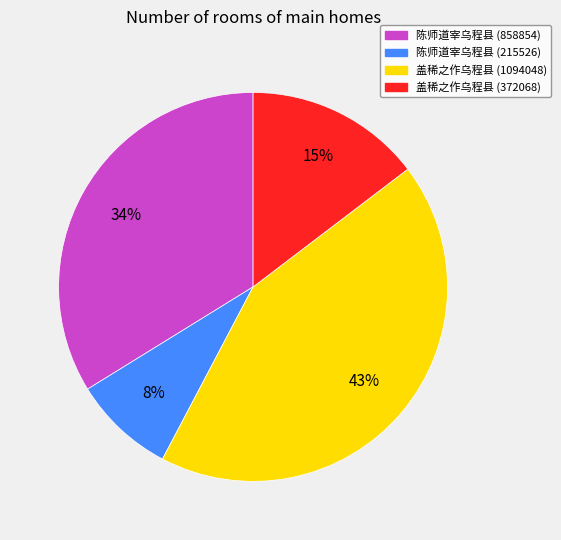

What percentage is the 盖稀之作乌程县 (372068) slice, to the nearest percent?

15%